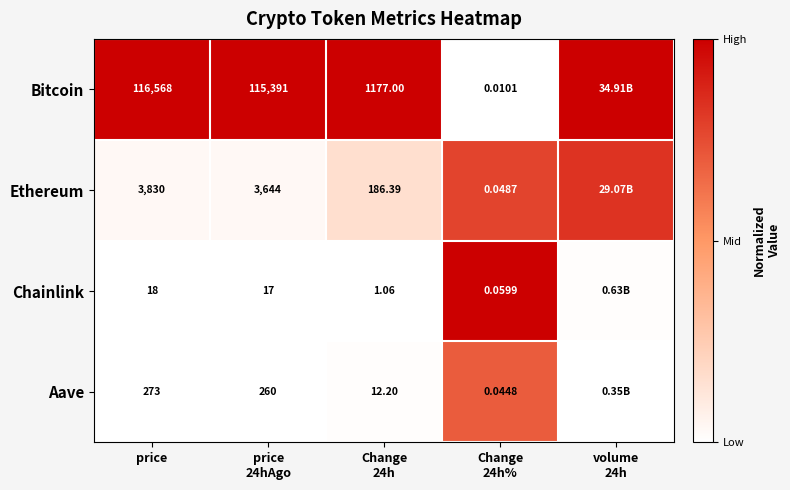

How many series are shown in this chart?

4